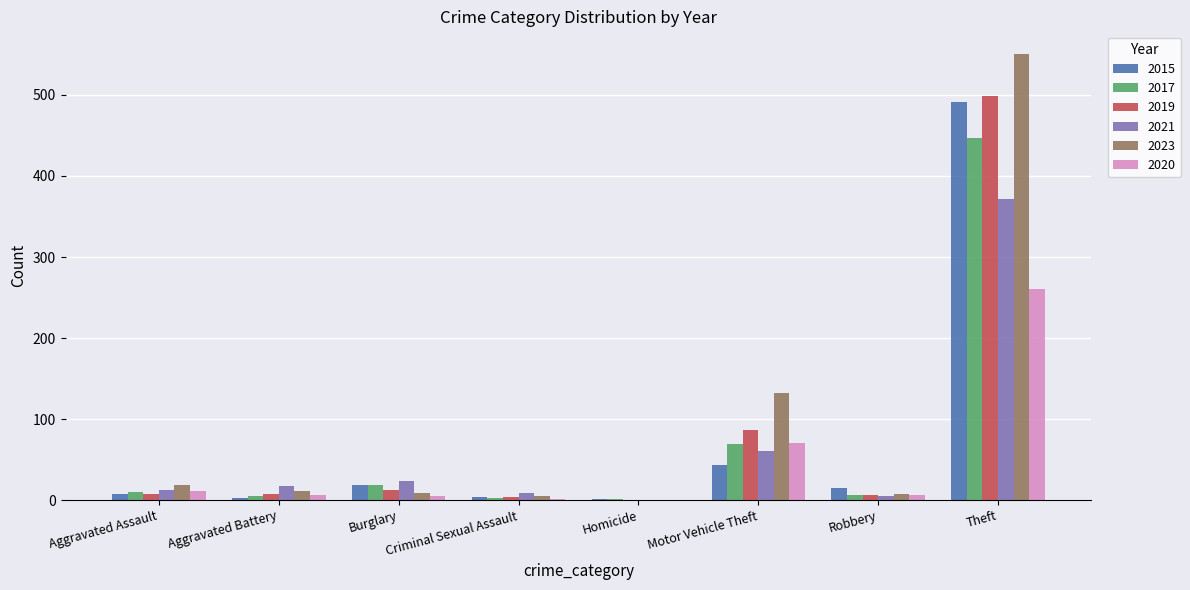

At which category is the sum across all series the highest?

Theft